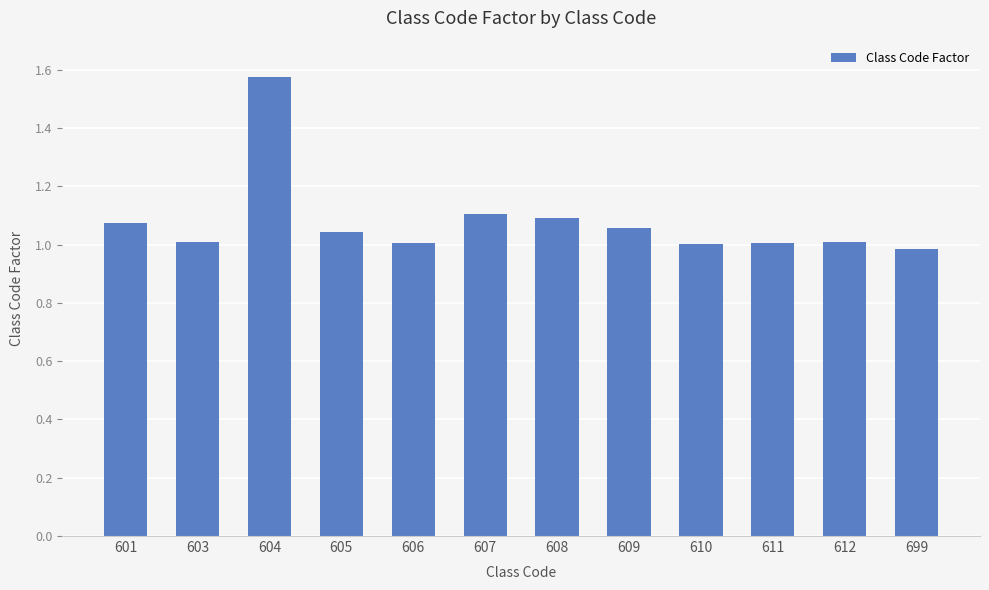

True or false: the data shows 1.0 at 612.

True